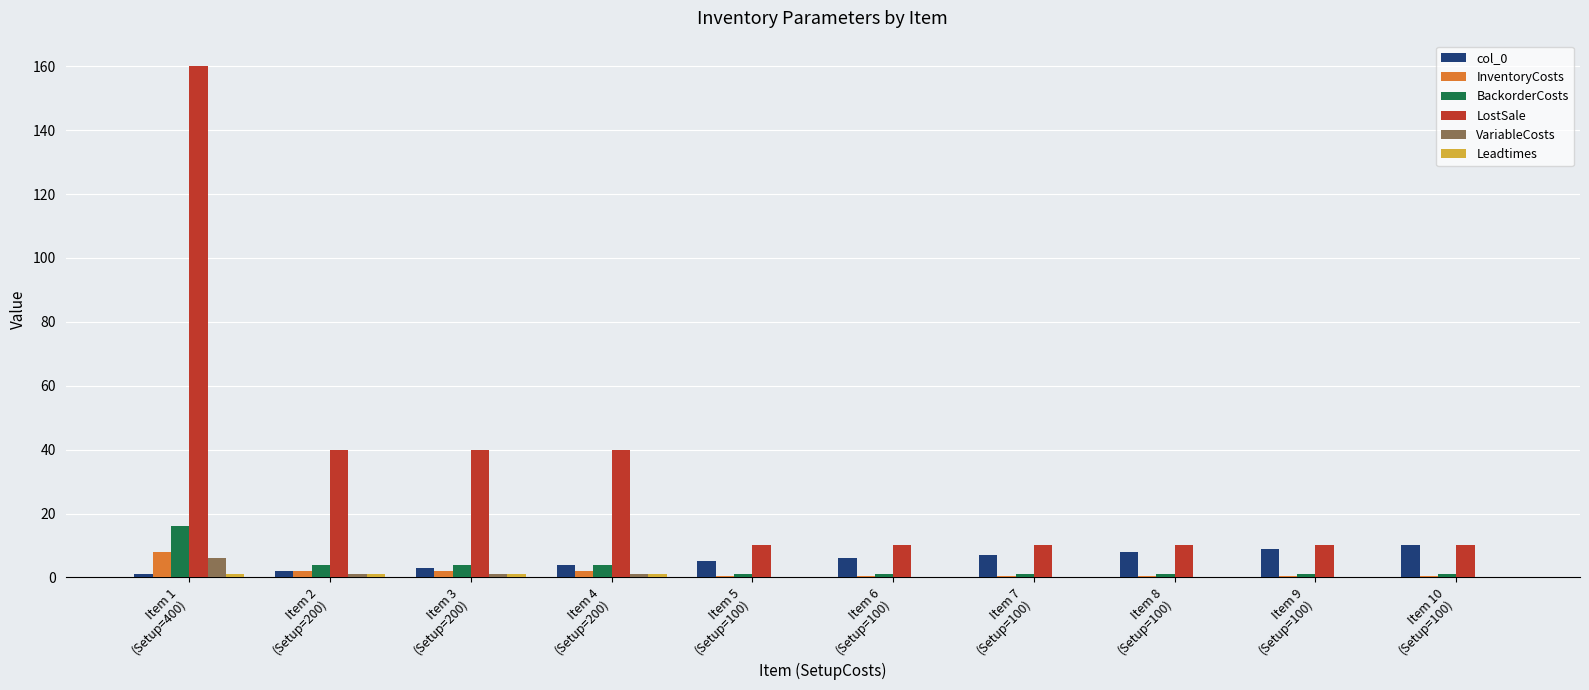

Which series has the largest total across all categories?

LostSale